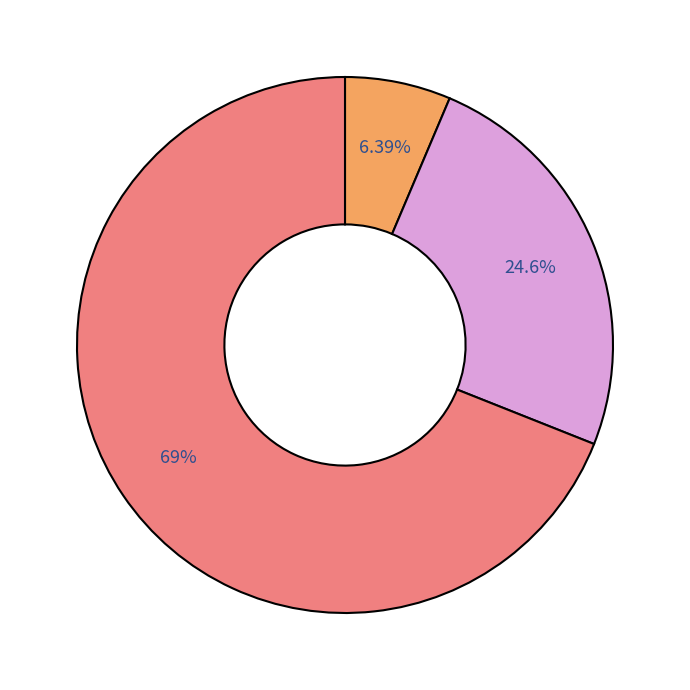

To the nearest percent, what is the average slice percentage?

33%